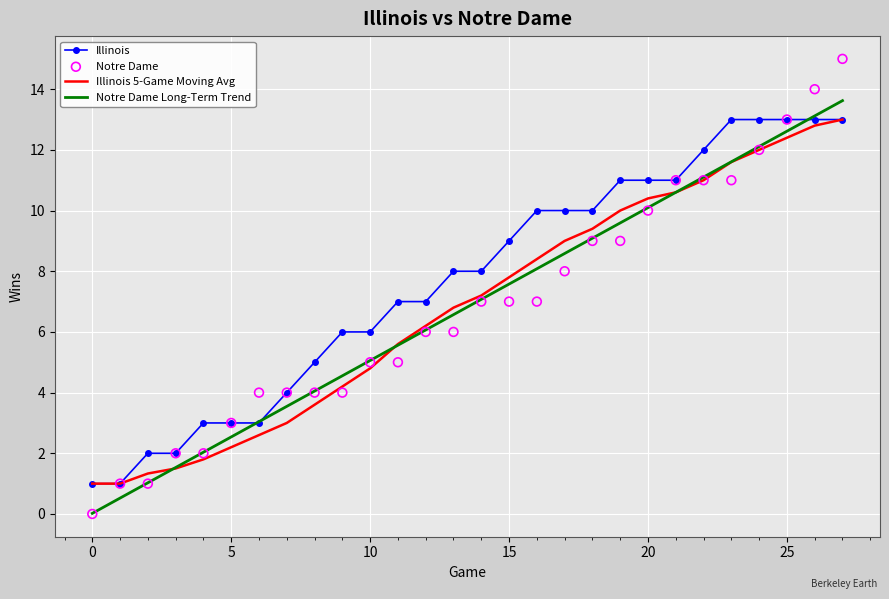

Which series has the largest total across all categories?

Illinois